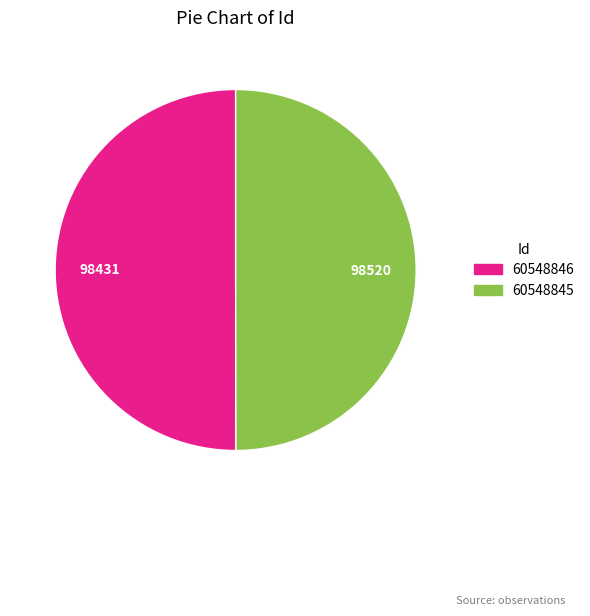

Is it true that 60548846 is 42% of the pie?

False